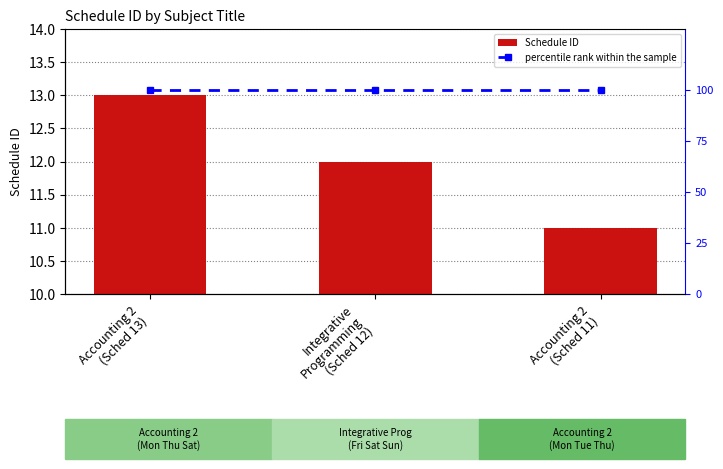

List the series in order of their peak value, lowest first.

Schedule ID, percentile rank within the sample